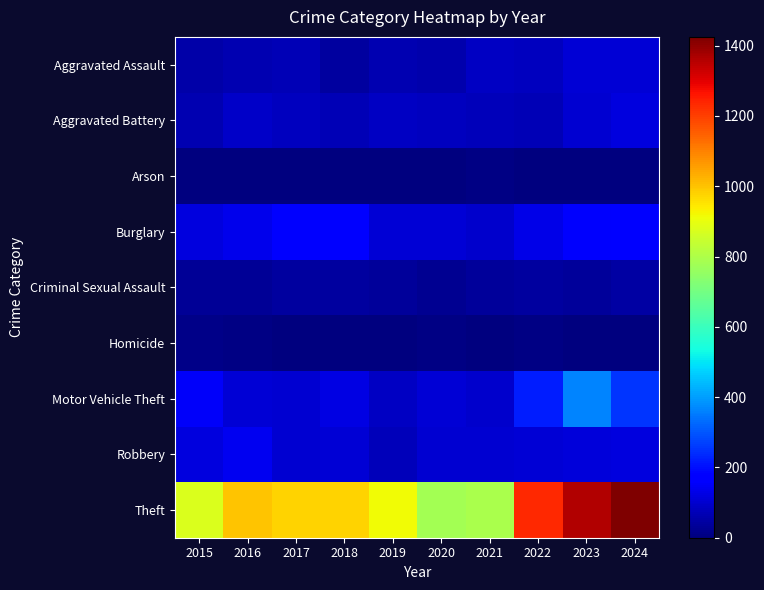

Count the number of data series in this chart.

9